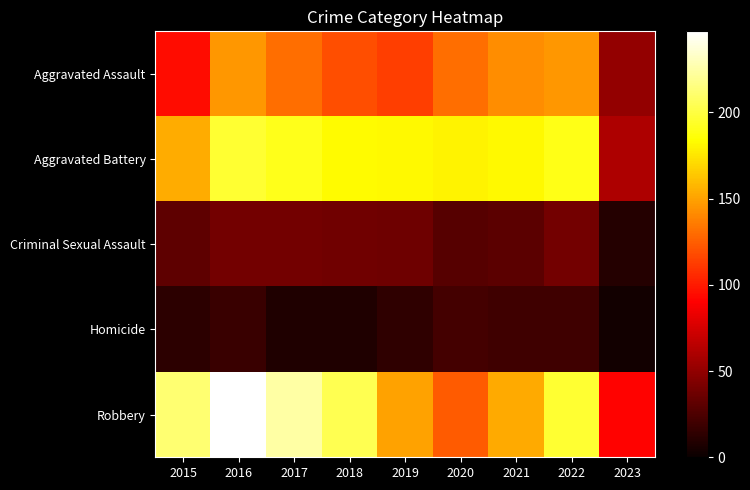

Reading left to right, list all the values displayed in this chart.

Aggravated Assault: 2015=95	2016=146	2017=131	2018=119	2019=113	2020=131	2021=142	2022=146	2023=51
Aggravated Battery: 2015=154	2016=196	2017=191	2018=183	2019=182	2020=180	2021=182	2022=190	2023=60
Criminal Sexual Assault: 2015=31	2016=39	2017=39	2018=38	2019=37	2020=28	2021=30	2022=39	2023=10
Homicide: 2015=13	2016=18	2017=8	2018=8	2019=14	2020=22	2021=20	2022=20	2023=3
Robbery: 2015=212	2016=247	2017=224	2018=204	2019=150	2020=124	2021=153	2022=196	2023=91